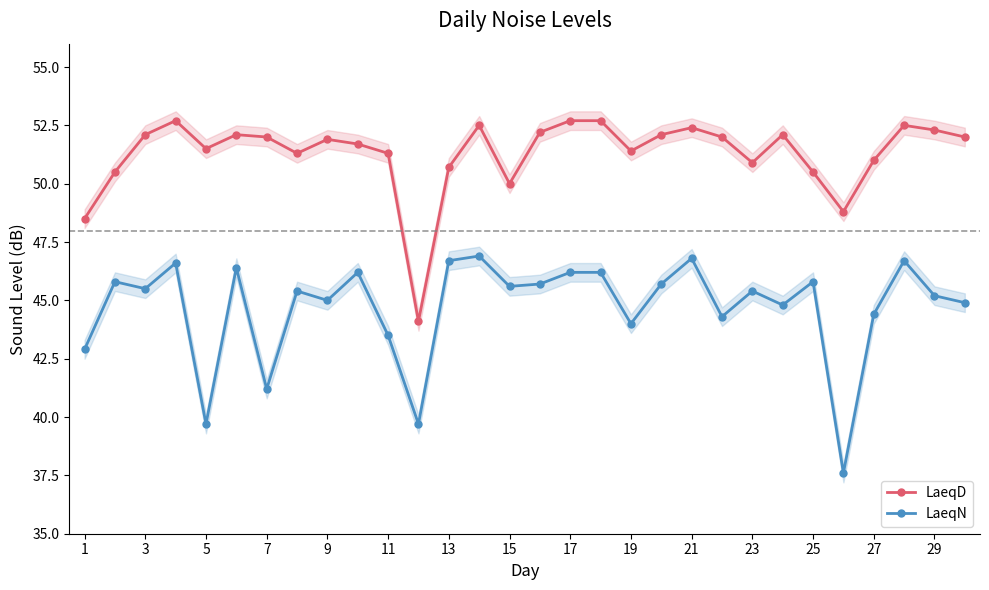

At how many categories does at least one series exceed 46?

29